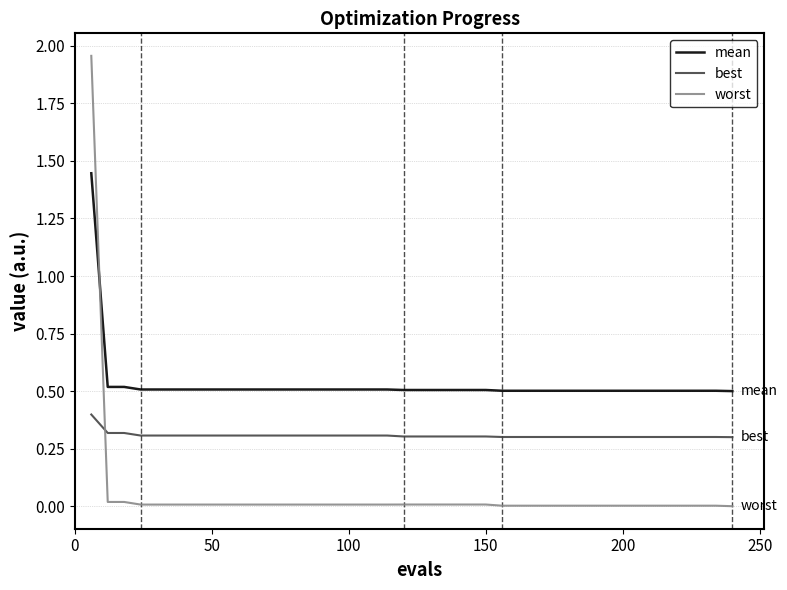

List the series in order of their peak value, lowest first.

best, mean, worst